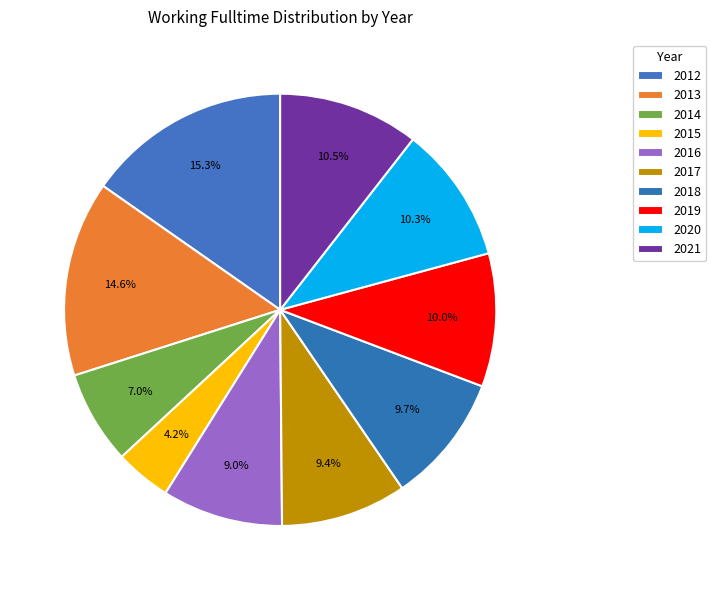

Is it true that 2014 is 1% of the pie?

False